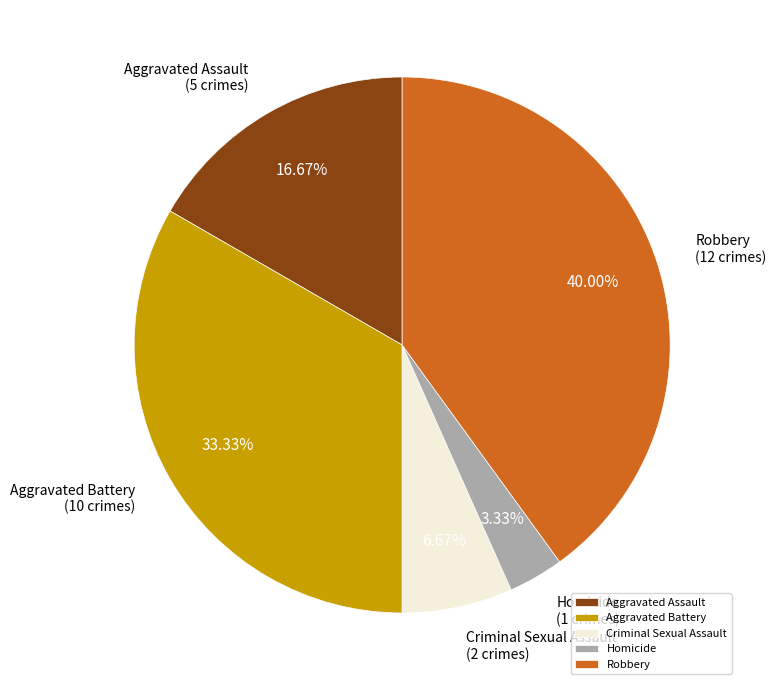

Is there a majority slice in this chart?

No